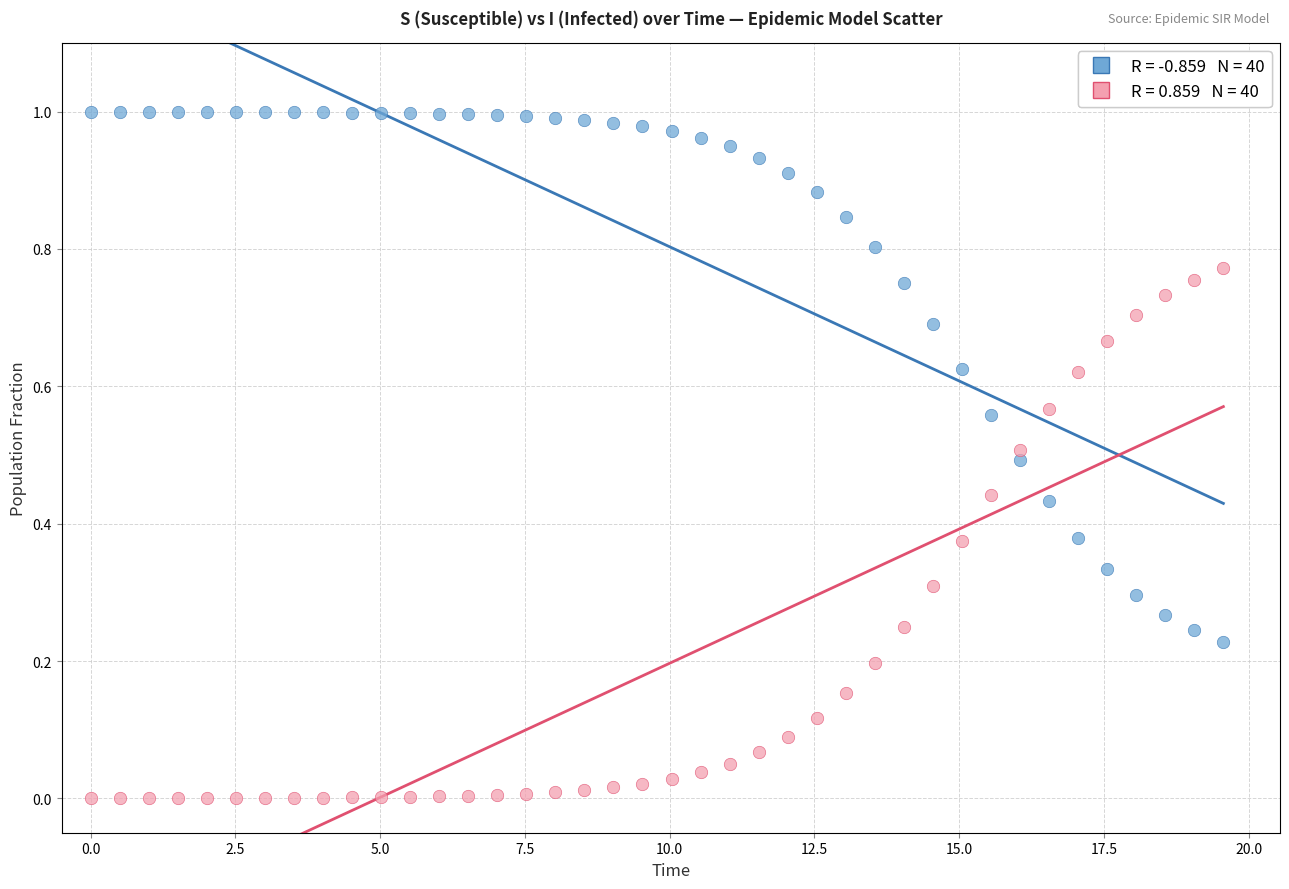

Across all data points, what is the range of X values (max minus min)?

19.6